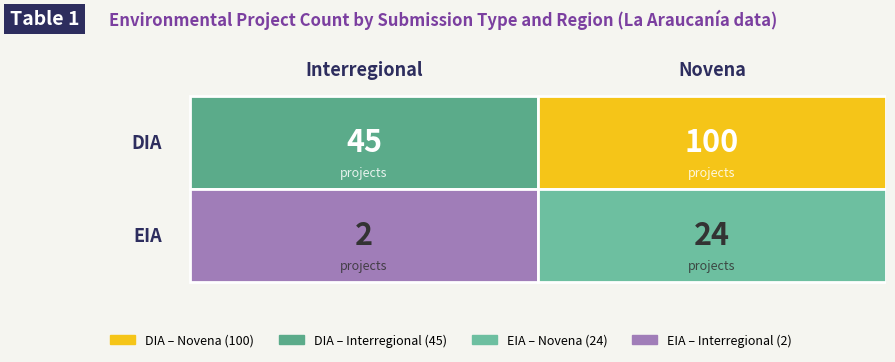

Reading right to left, extract all data points from this chart.

Interregional: 2	45
Novena: 24	100